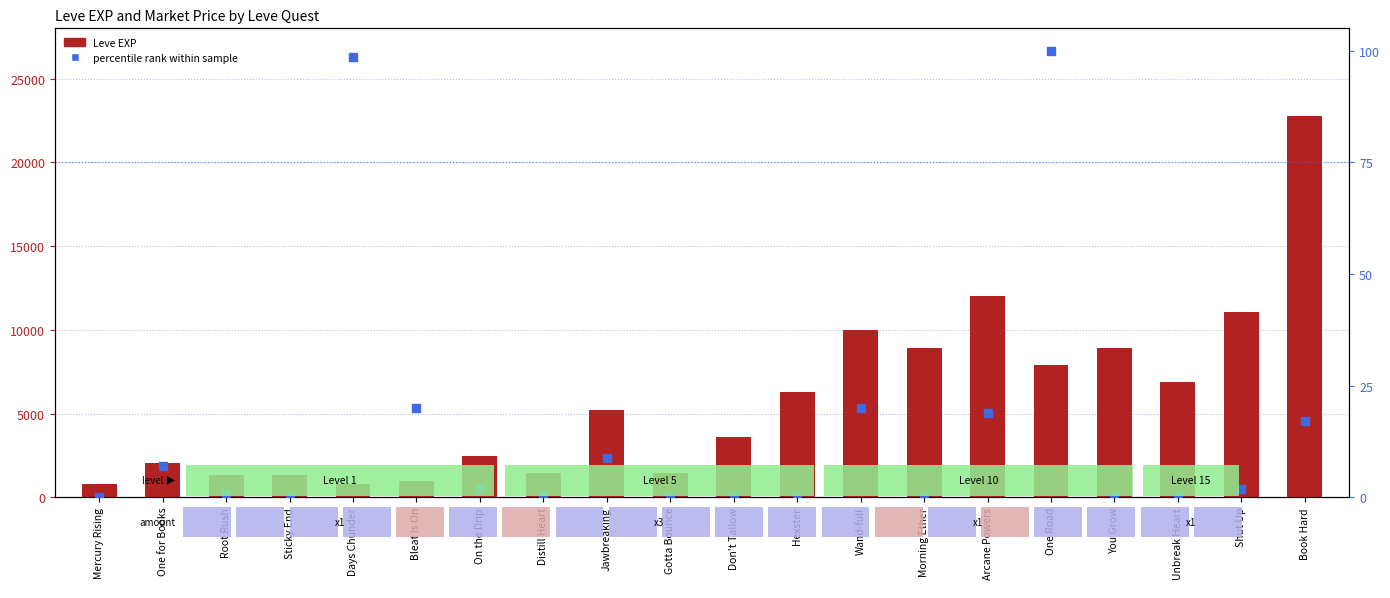

Which series has the widest spread of Y values?

Leve EXP